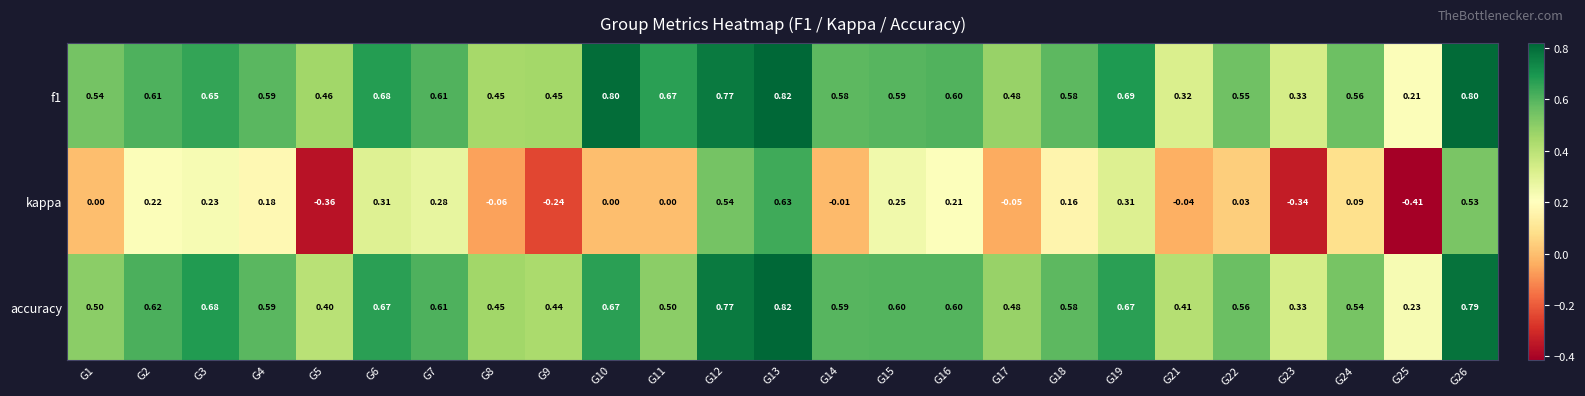

Which series has the widest spread of values?

kappa